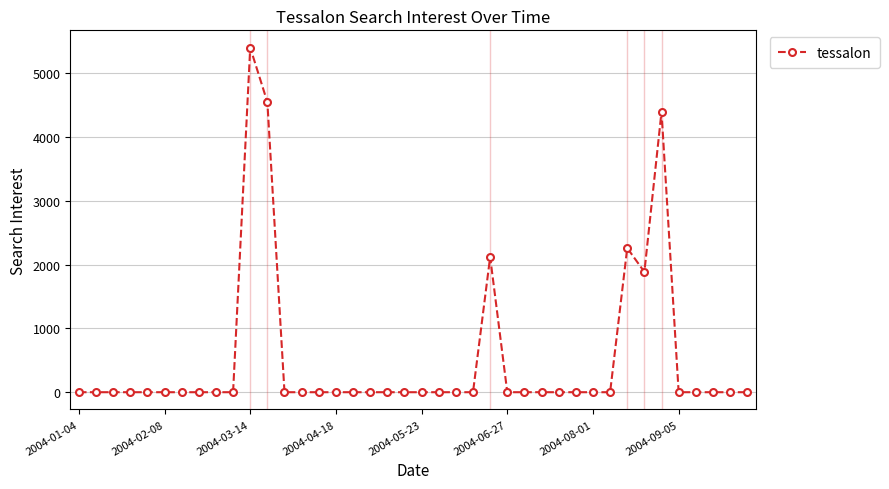

Reading right to left, transcribe all the data shown in this chart.

0.0	0.0	0.0	0.0	0.0	4399.0	1886.1	2261.1	0.0	0.0	0.0	0.0	0.0	0.0	0.0	2120.6	0.0	0.0	0.0	0.0	0.0	0.0	0.0	0.0	0.0	0.0	0.0	0.0	4550.1	5405.4	0.0	0.0	0.0	0.0	0.0	0.0	0.0	0.0	0.0	0.0